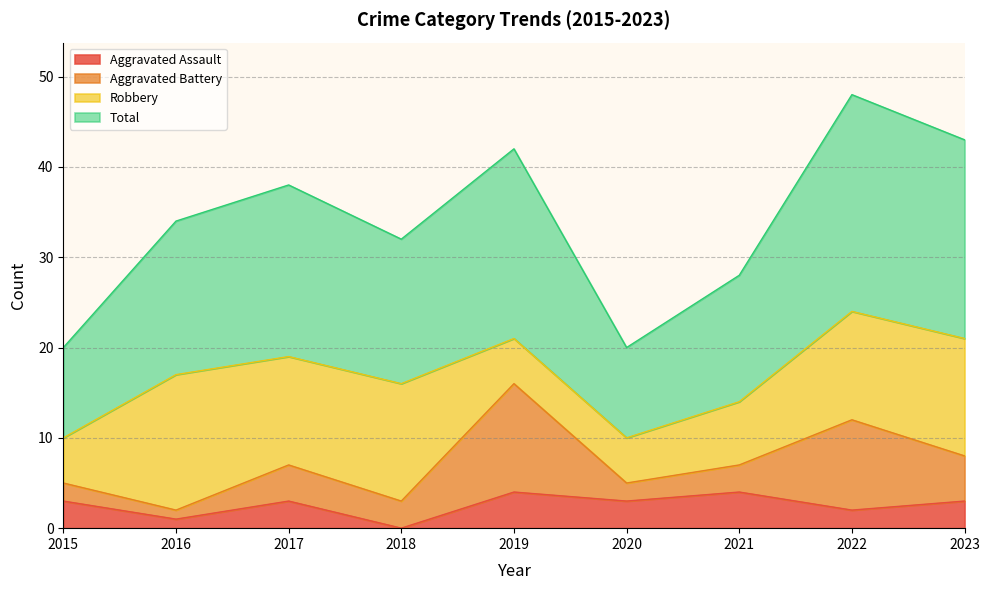

At which label is Total closest to 34?

2016